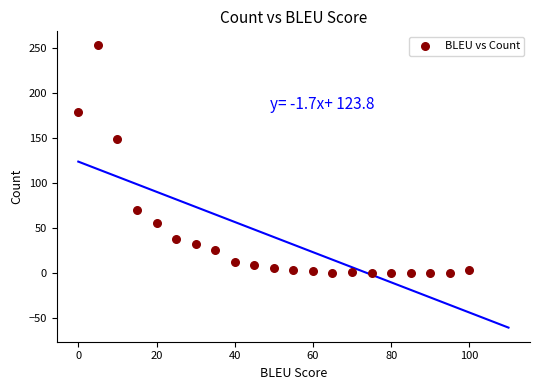

What Y value in the scatter plot is closest to 126?

149